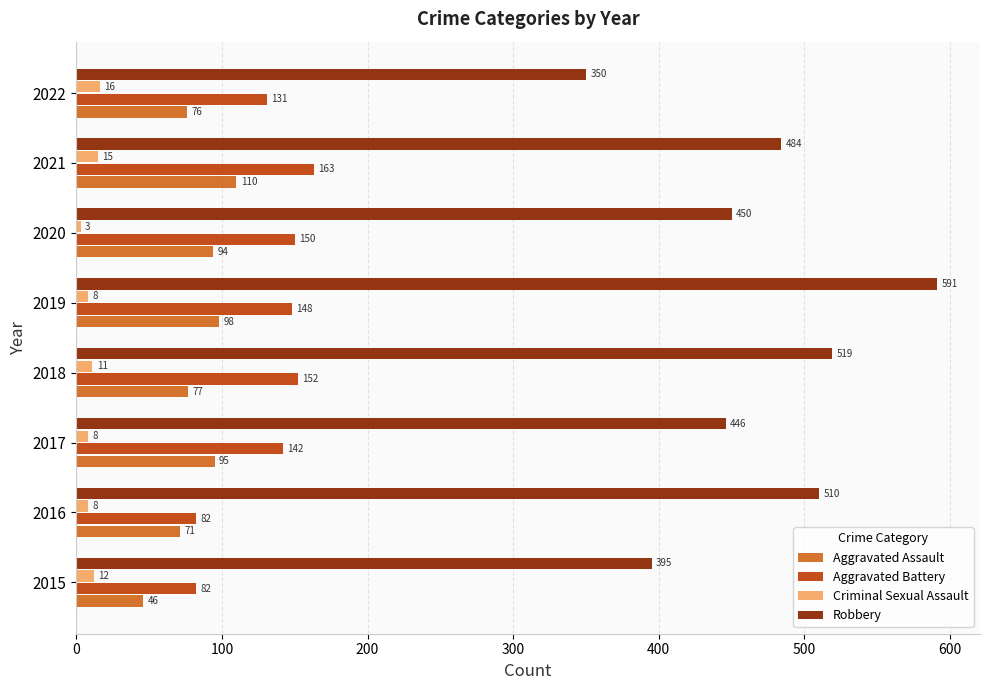

Which series has the largest range (max minus min)?

Robbery